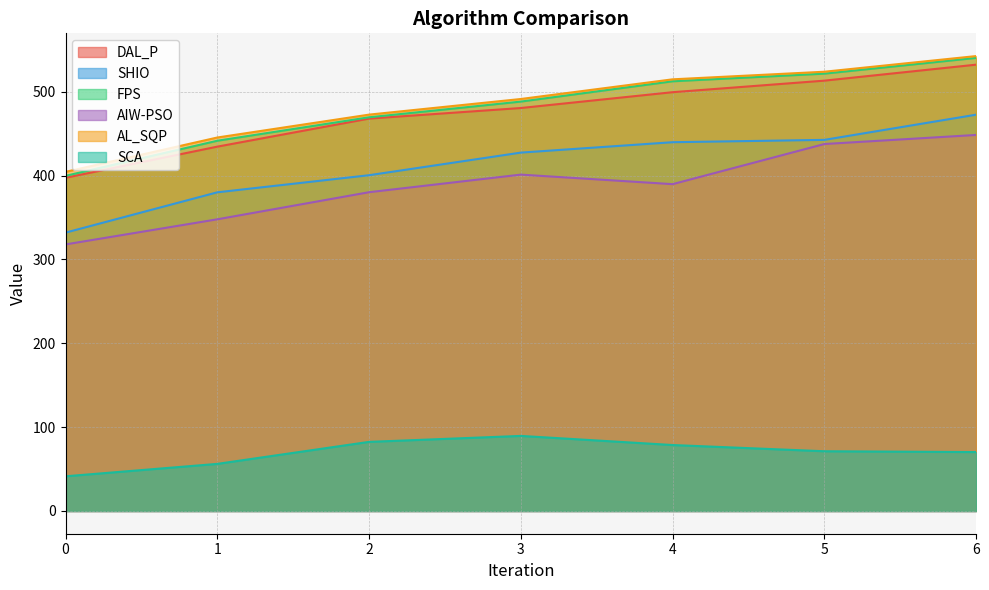

Count the number of data series in this chart.

6